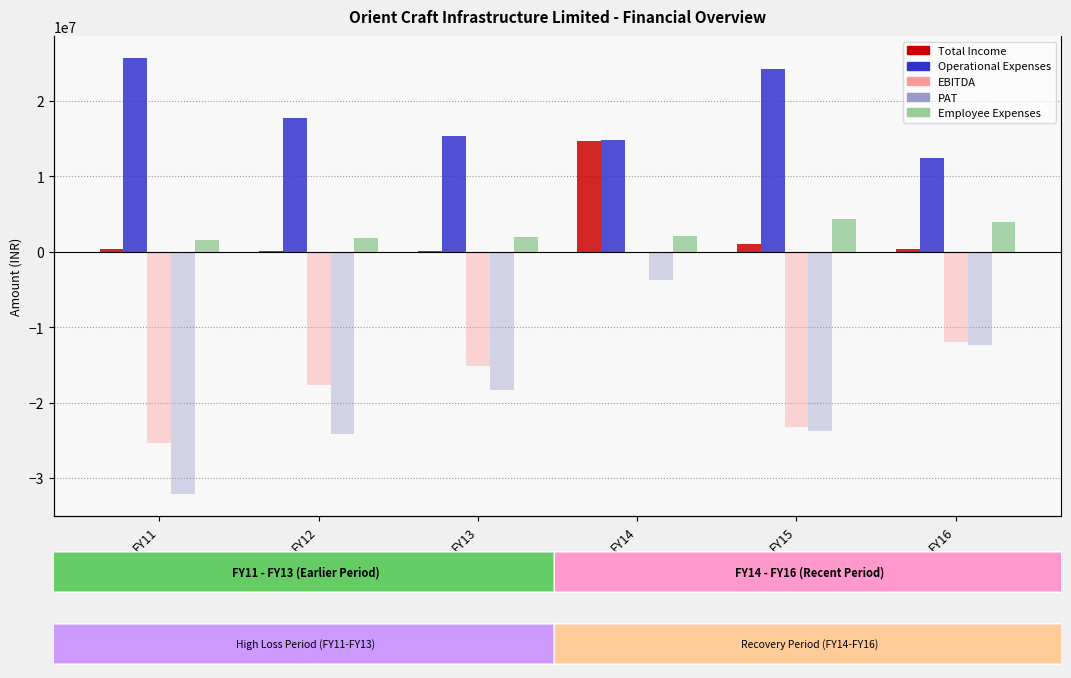

What is the total value across all series at FY15?

29575253